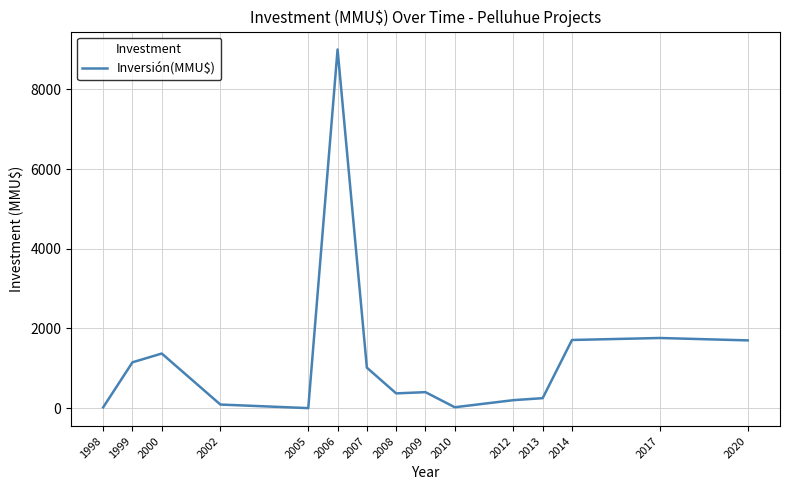

What is the average value?

1271